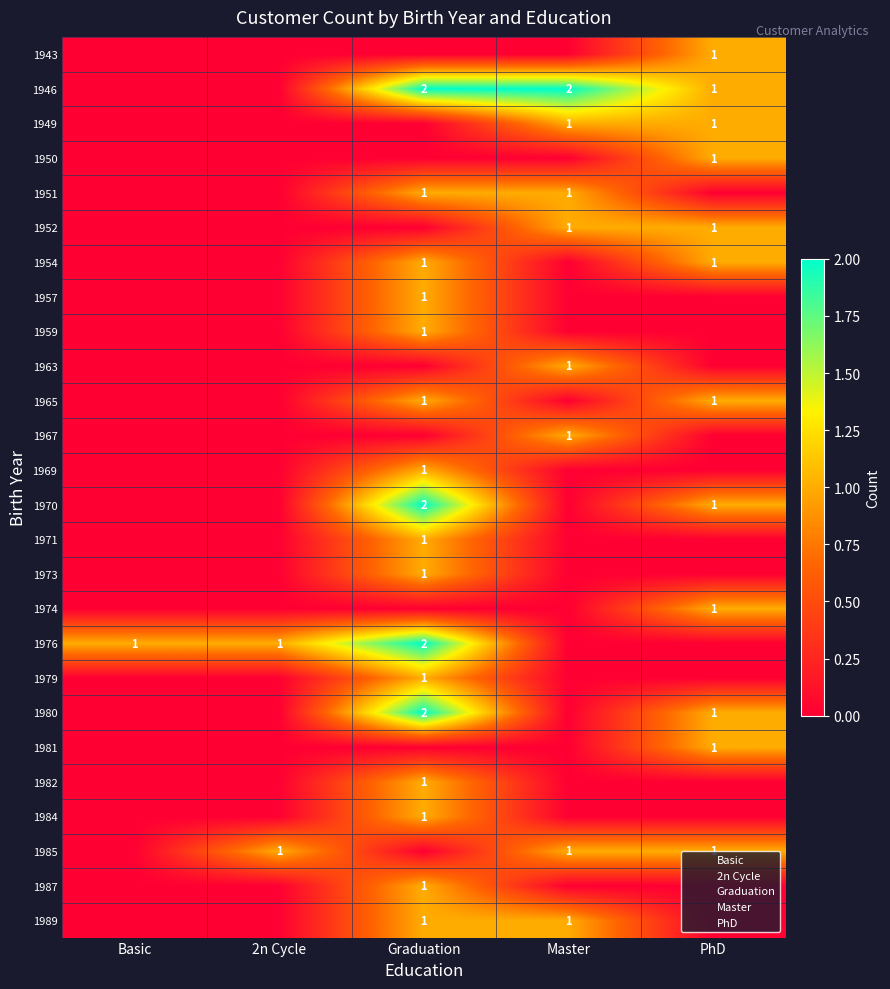

Is the value of 1951 at Master greater than the value of 1950 at Basic?

Yes